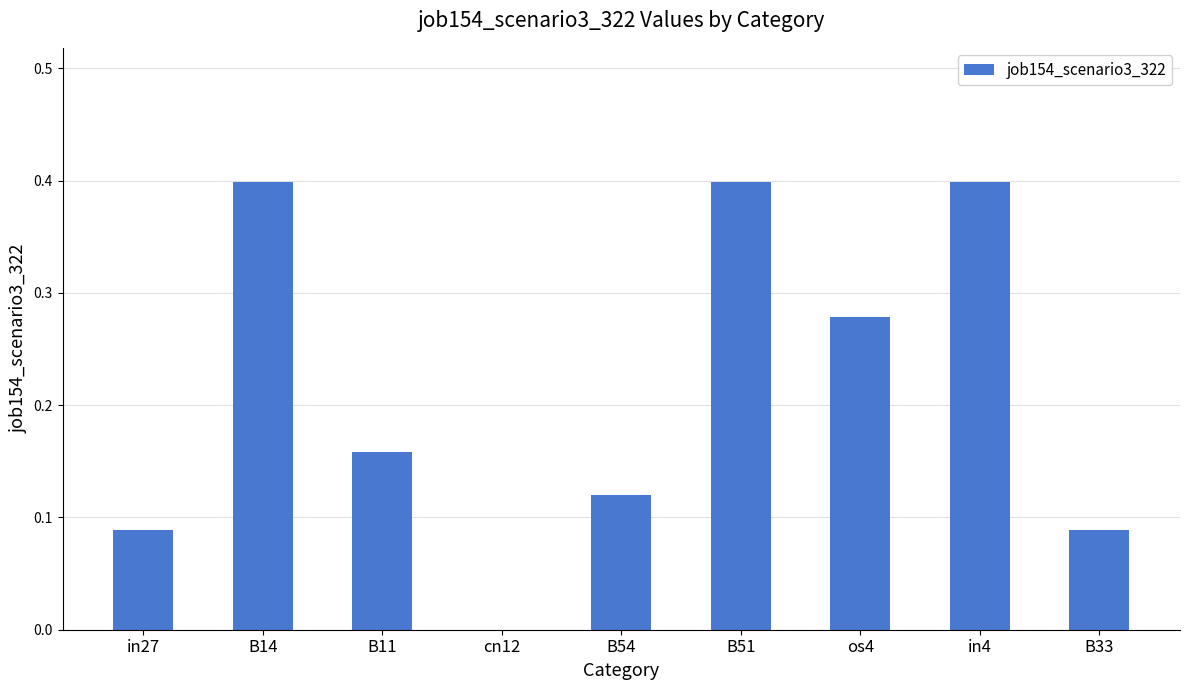

What is the maximum value shown in the chart?

0.4